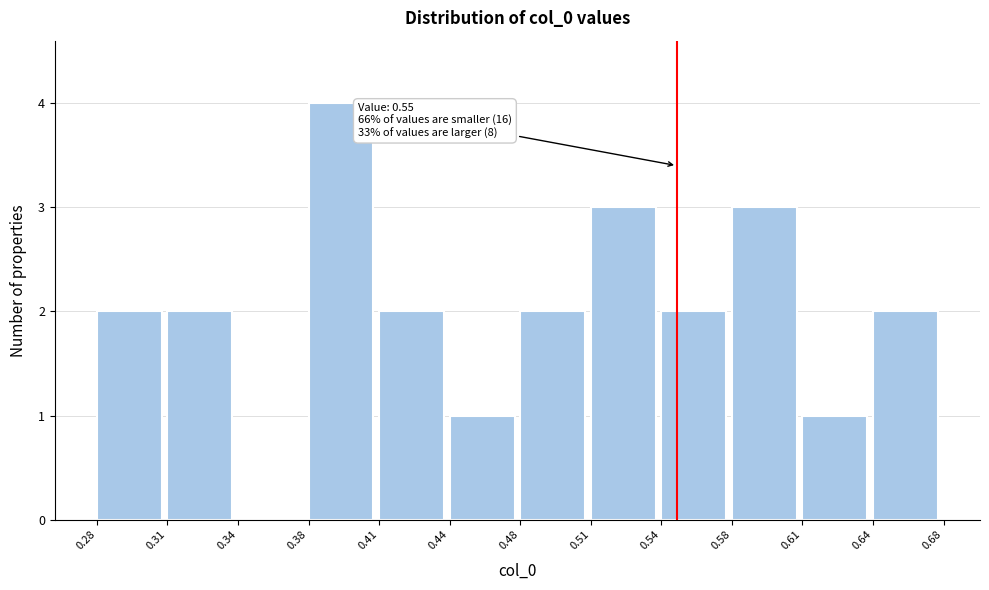

Reading left to right, extract all data points from this chart.

0.28=2	0.31=2	0.34=0	0.38=4	0.41=2	0.44=1	0.48=2	0.51=3	0.54=2	0.58=3	0.61=1	0.64=2